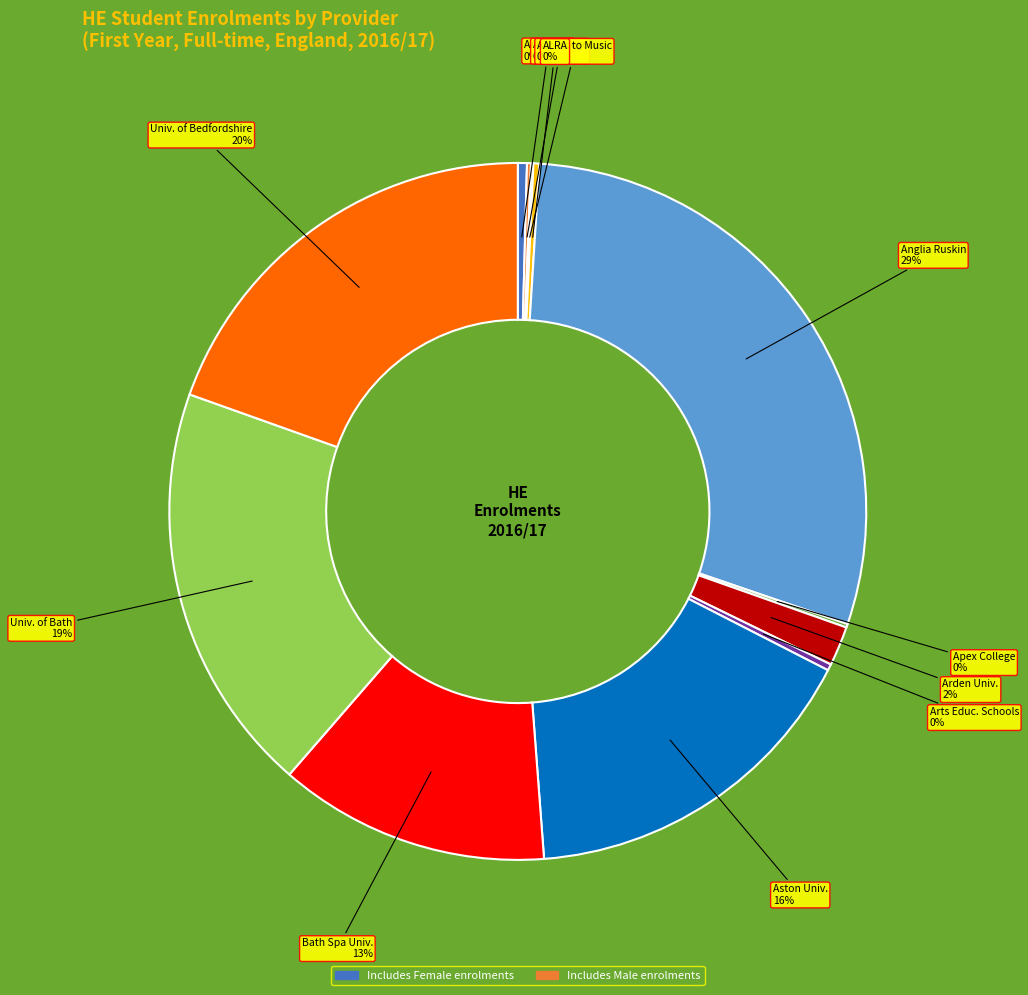

Is there a majority slice in this chart?

No